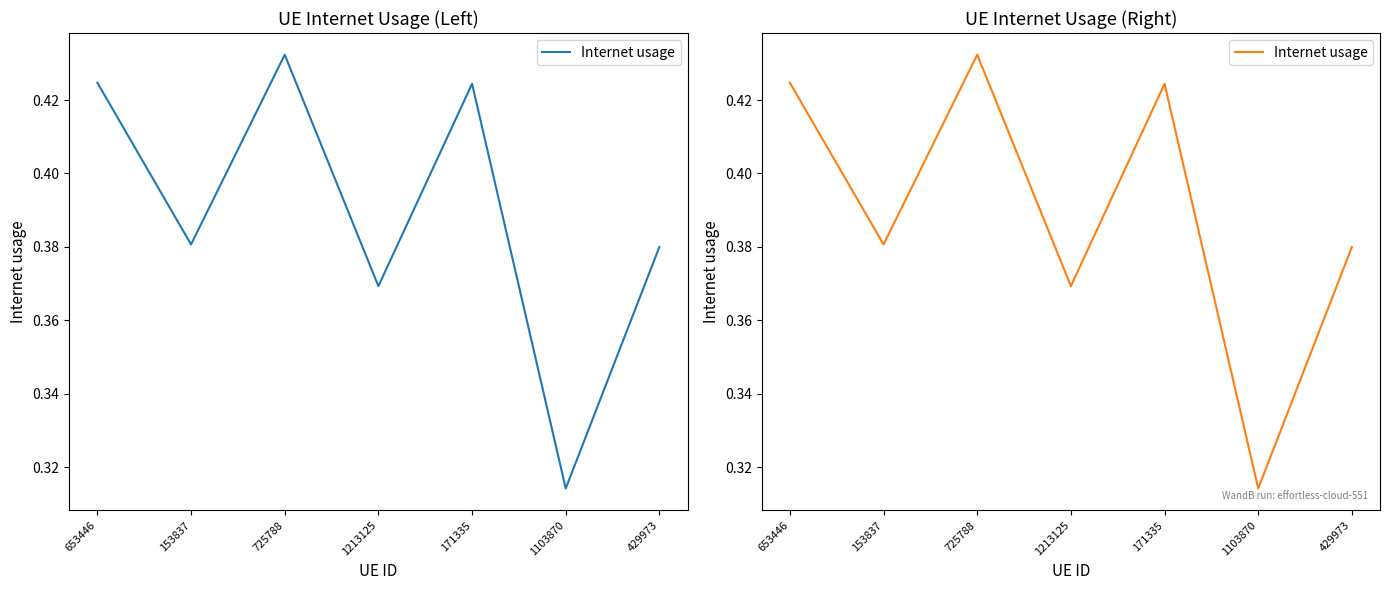

At which category does the data reach its first local peak?

725788